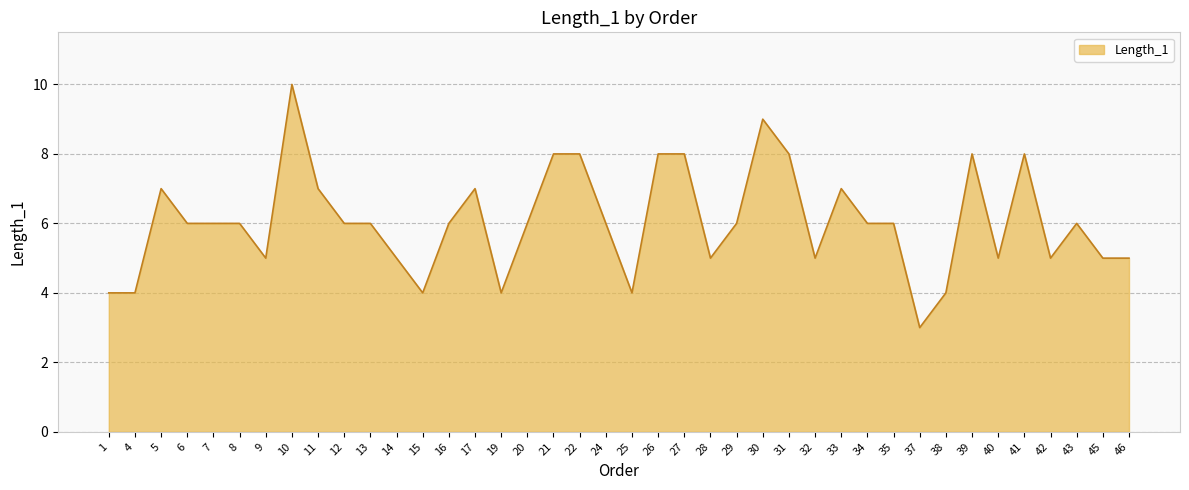

How many lines are shown in the chart?

1